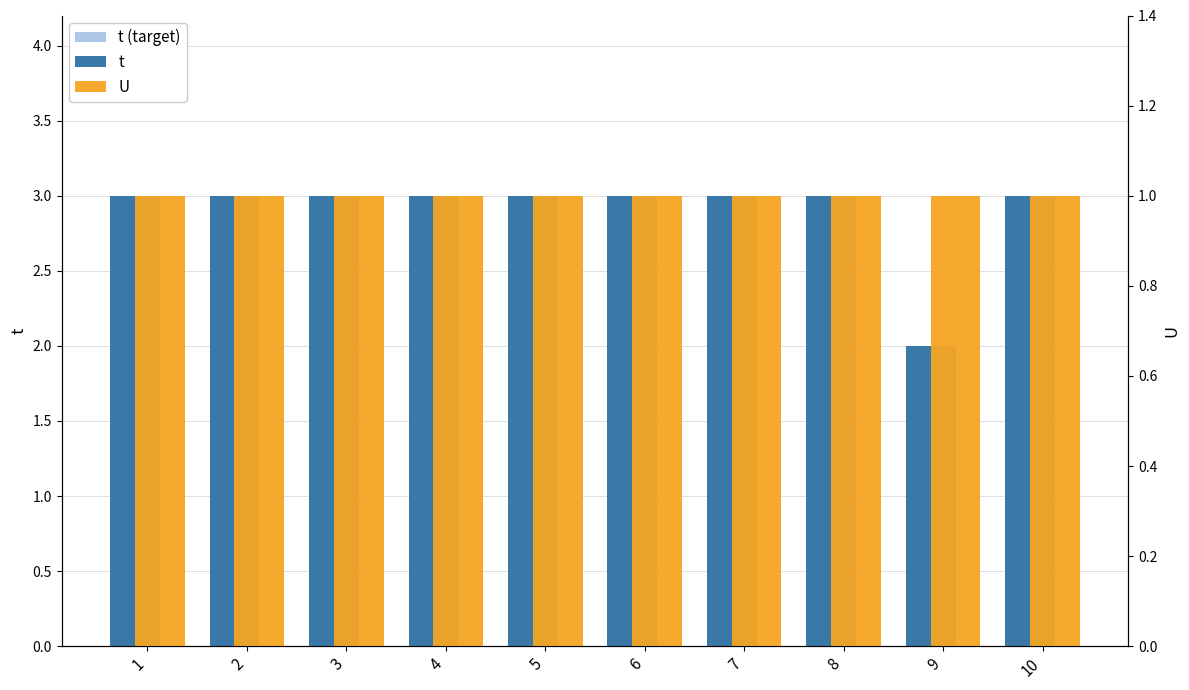

Reading left to right, extract all data points from this chart.

t (target): 1=3	2=3	3=3	4=3	5=3	6=3	7=3	8=3	9=2	10=3
t: 1=3	2=3	3=3	4=3	5=3	6=3	7=3	8=3	9=2	10=3
U: 1=1	2=1	3=1	4=1	5=1	6=1	7=1	8=1	9=1	10=1